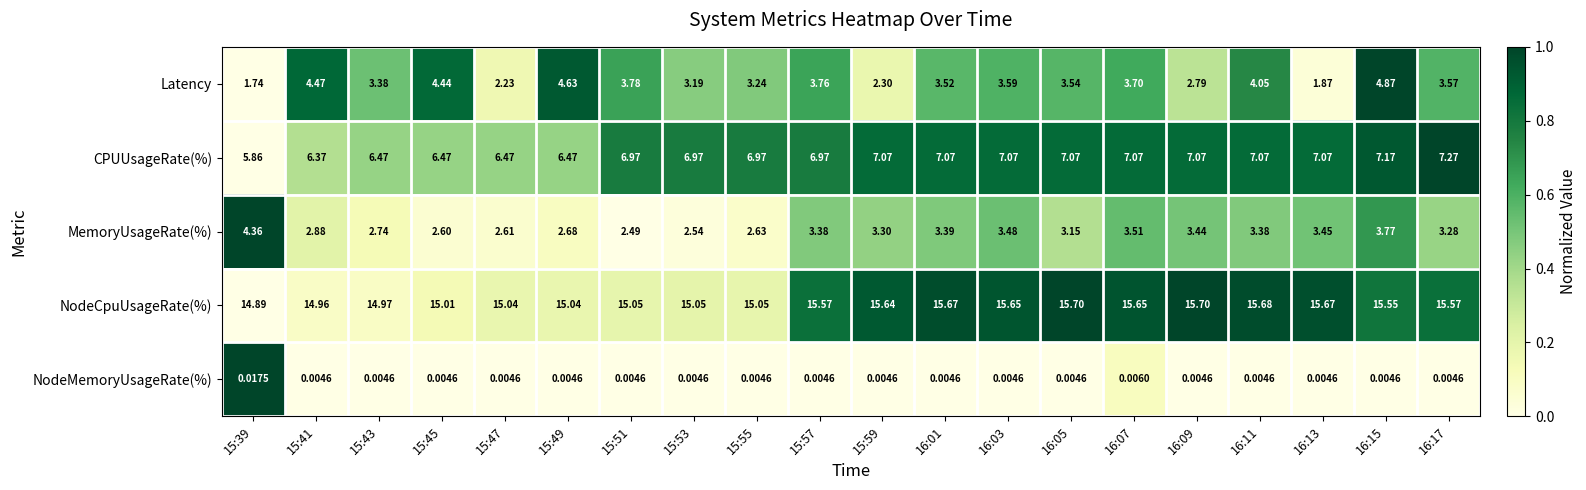

At which category is the sum across all series the highest?

16:15